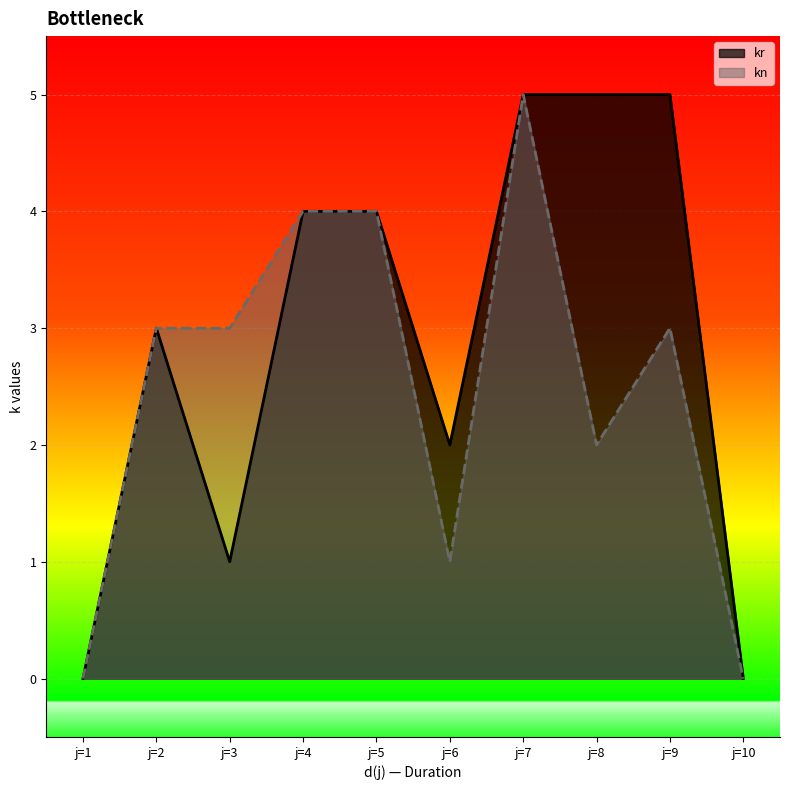

What is the maximum value shown in the chart?

5